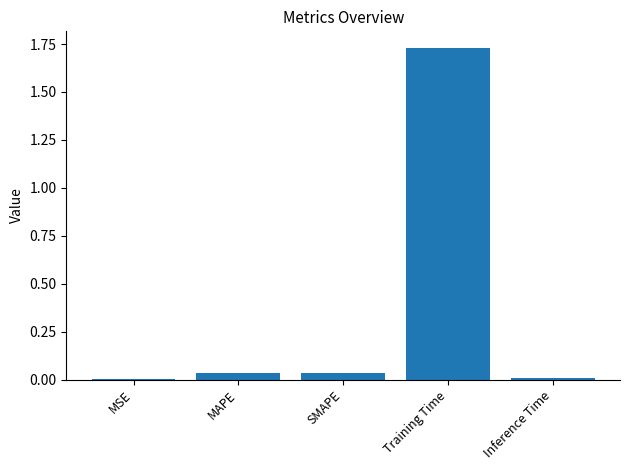

True or false: the data shows 0.0 at MAPE.

True